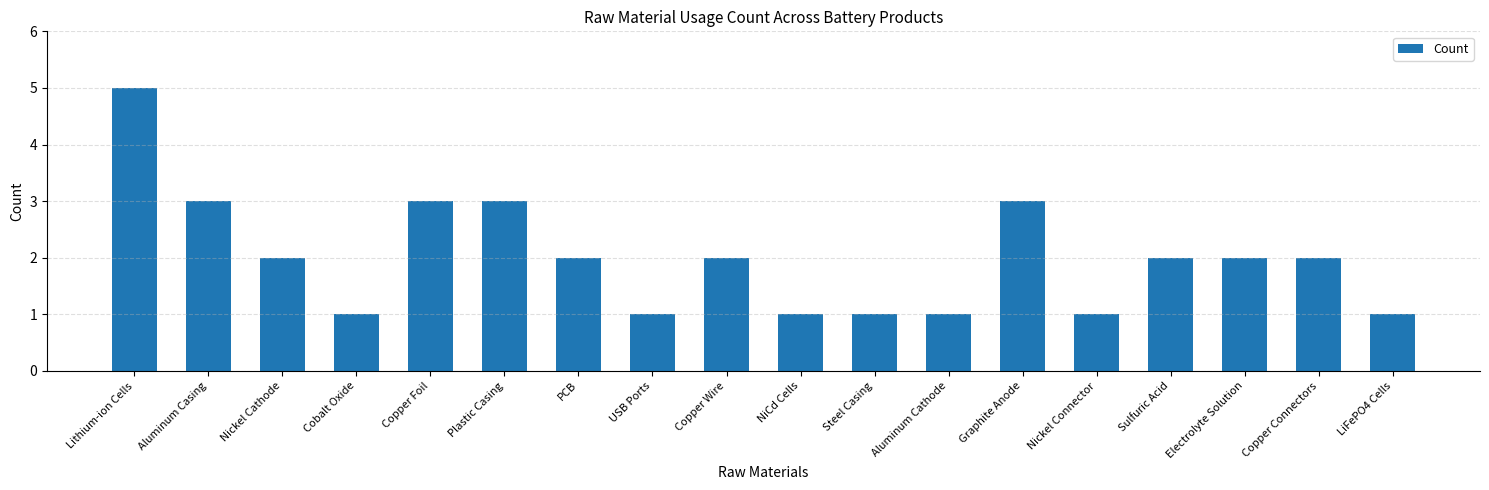

The chart shows a value of 5 at Lithium-ion Cells. True or false?

True